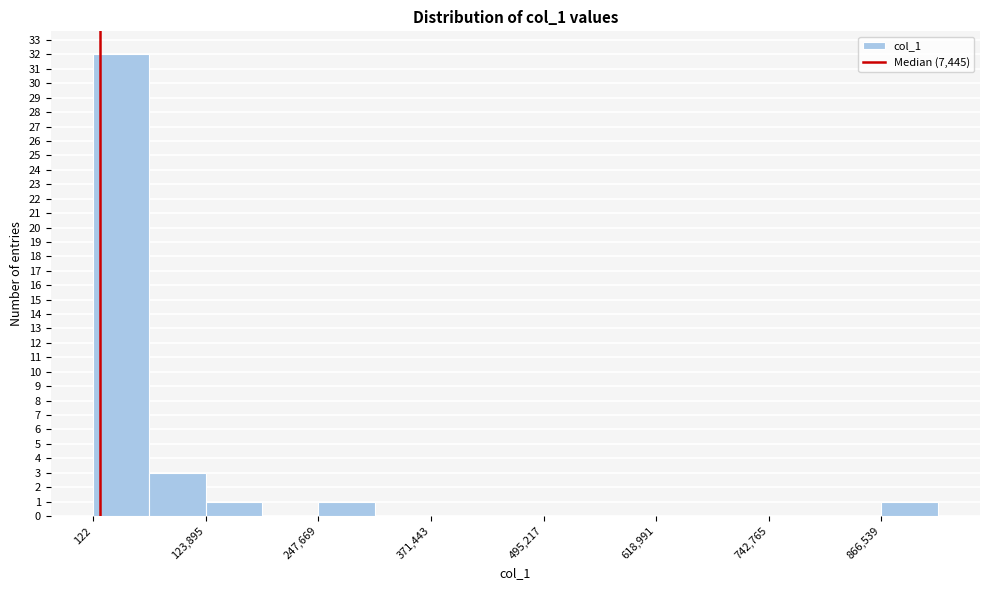

Read against the x-axis, roughly where is the centre of the tallest bar?

40000